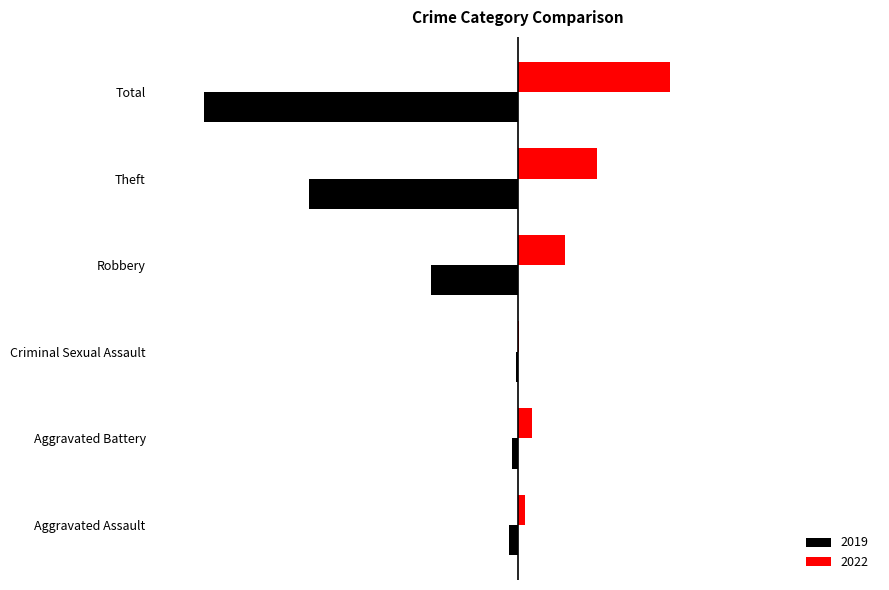

Which series changed the most between Aggravated Assault and Criminal Sexual Assault?

2019